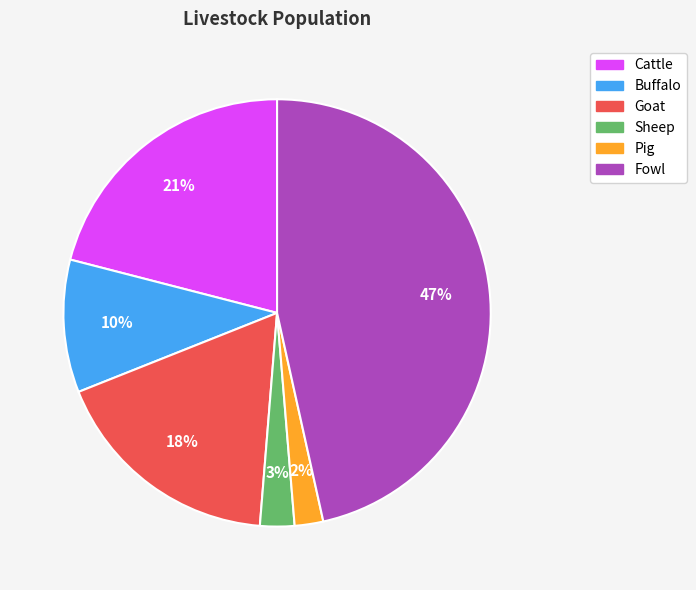

To the nearest percent, what is the difference between the Cattle and Goat slice percentages?

3%